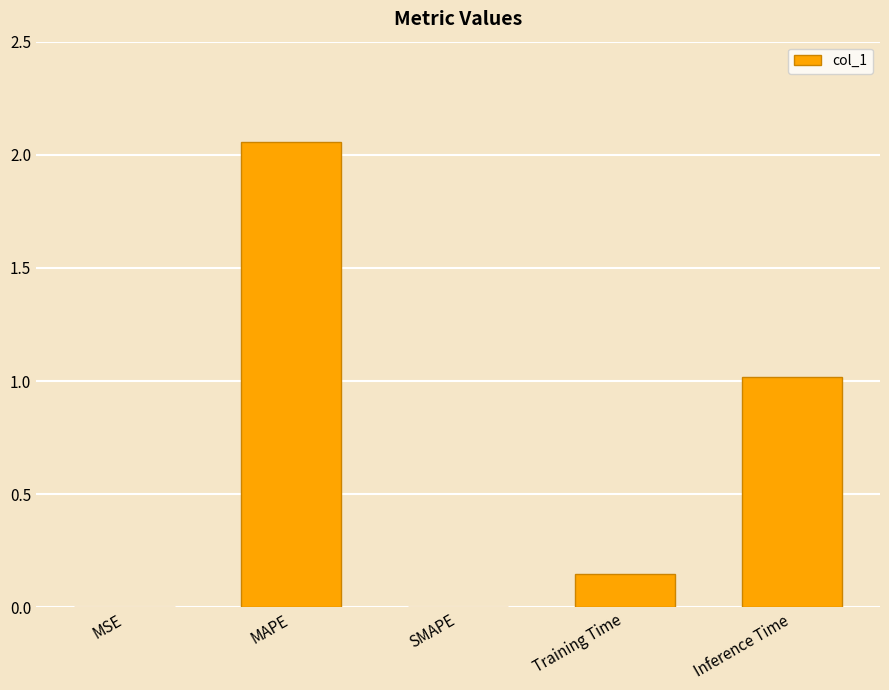

What is the sum of all values?

3.2